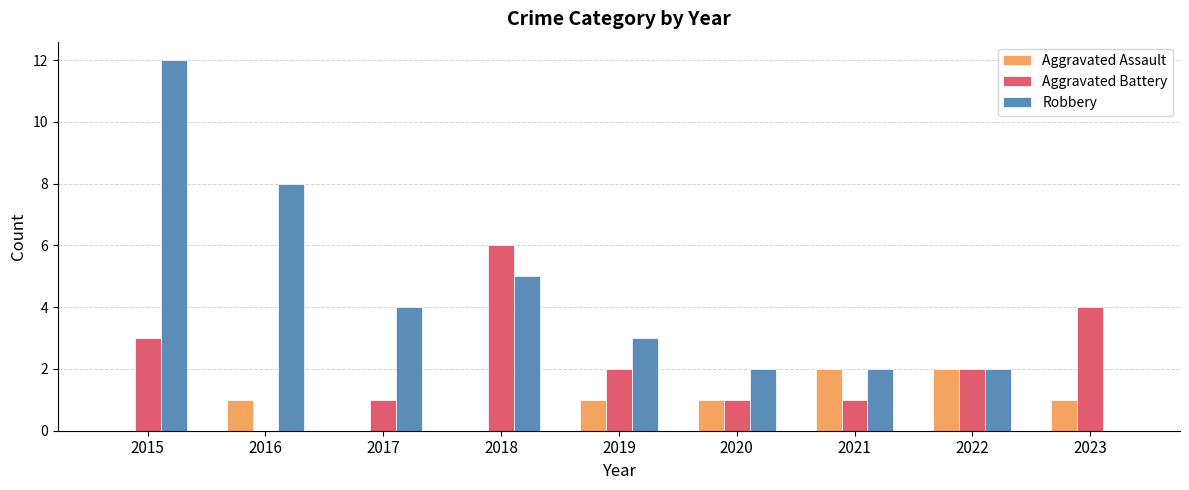

Reading left to right, extract all data points from this chart.

Aggravated Assault: 2015=0	2016=1	2017=0	2018=0	2019=1	2020=1	2021=2	2022=2	2023=1
Aggravated Battery: 2015=3	2016=0	2017=1	2018=6	2019=2	2020=1	2021=1	2022=2	2023=4
Robbery: 2015=12	2016=8	2017=4	2018=5	2019=3	2020=2	2021=2	2022=2	2023=0